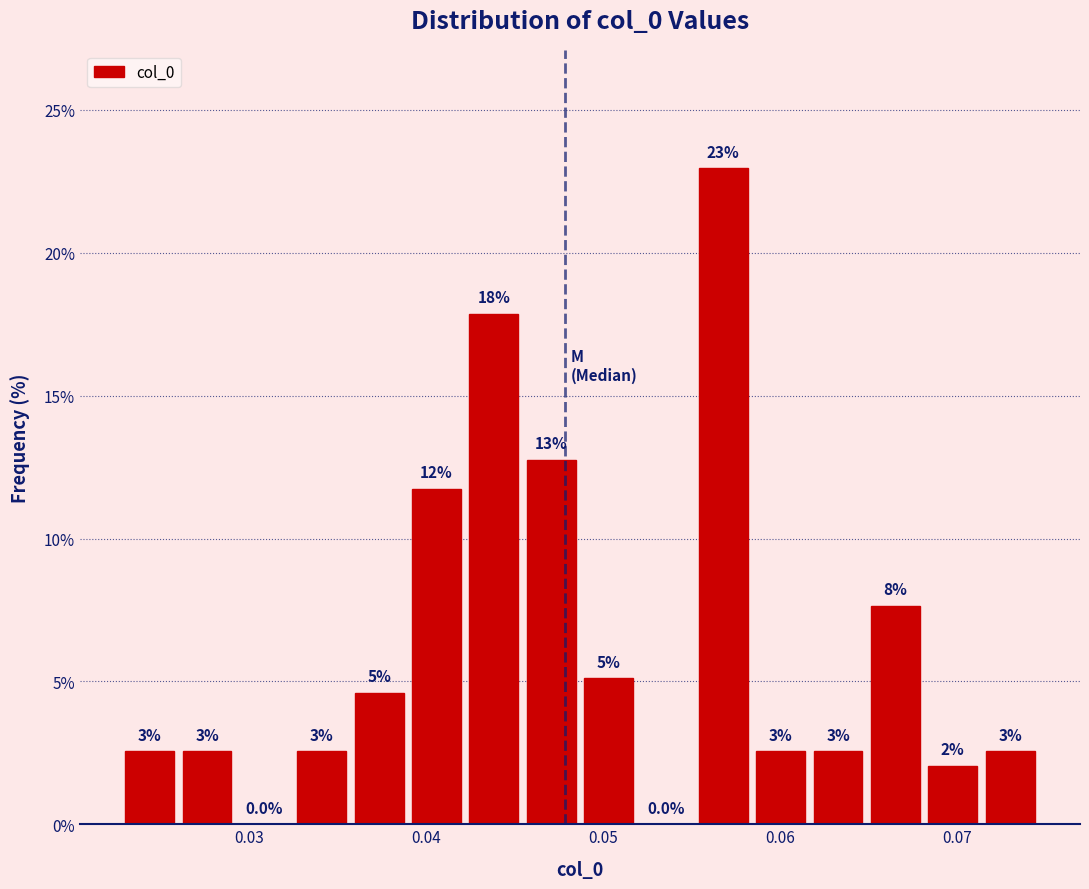

Read against the x-axis, roughly where is the centre of the tallest bar?

0.057